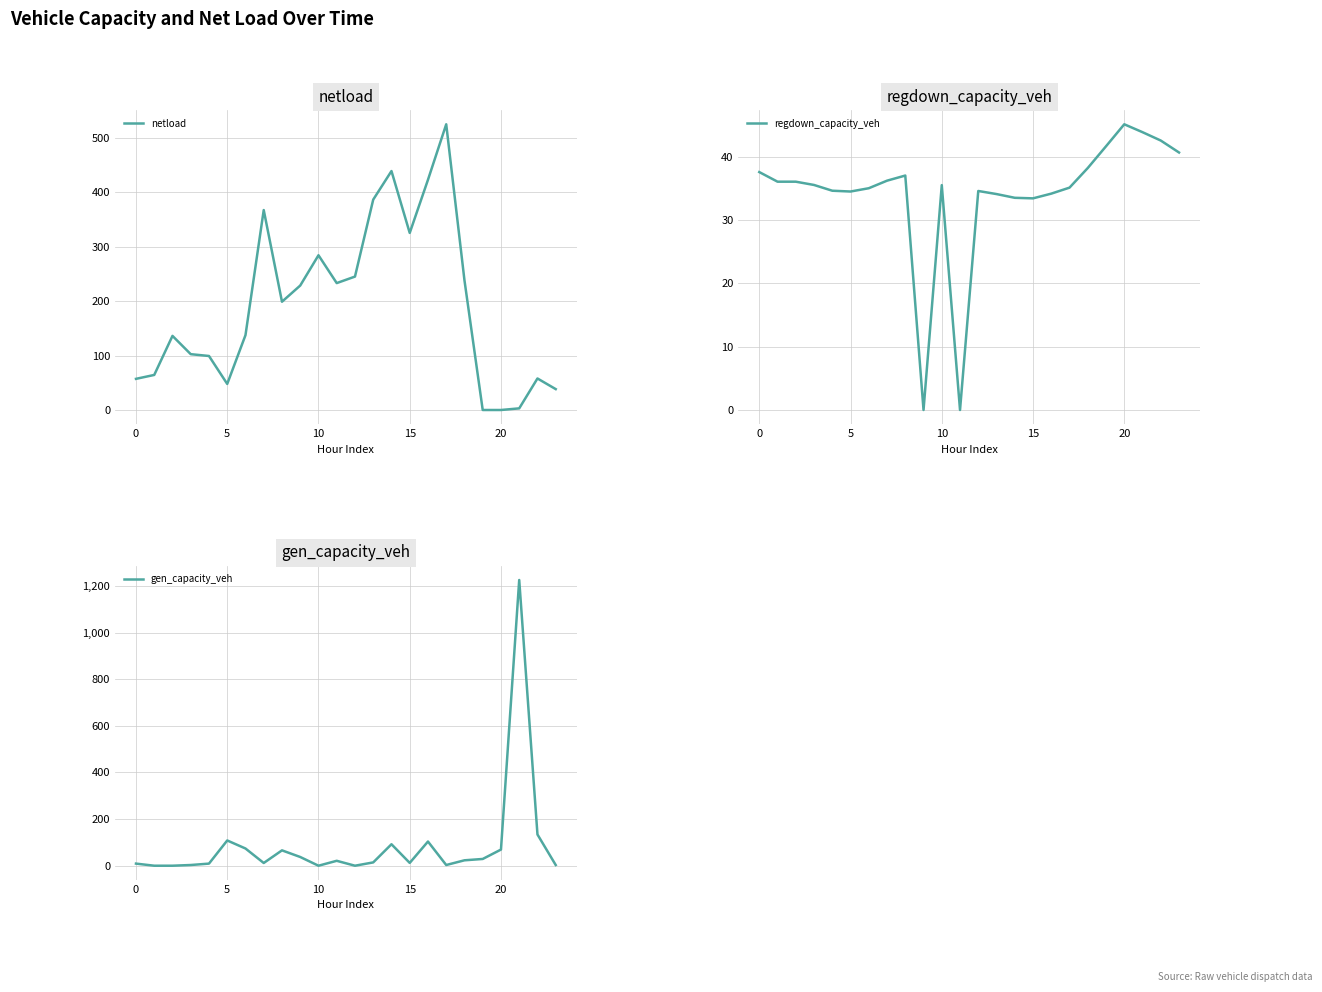

List the series in order of their peak value, highest first.

gen_capacity_veh, netload, regdown_capacity_veh